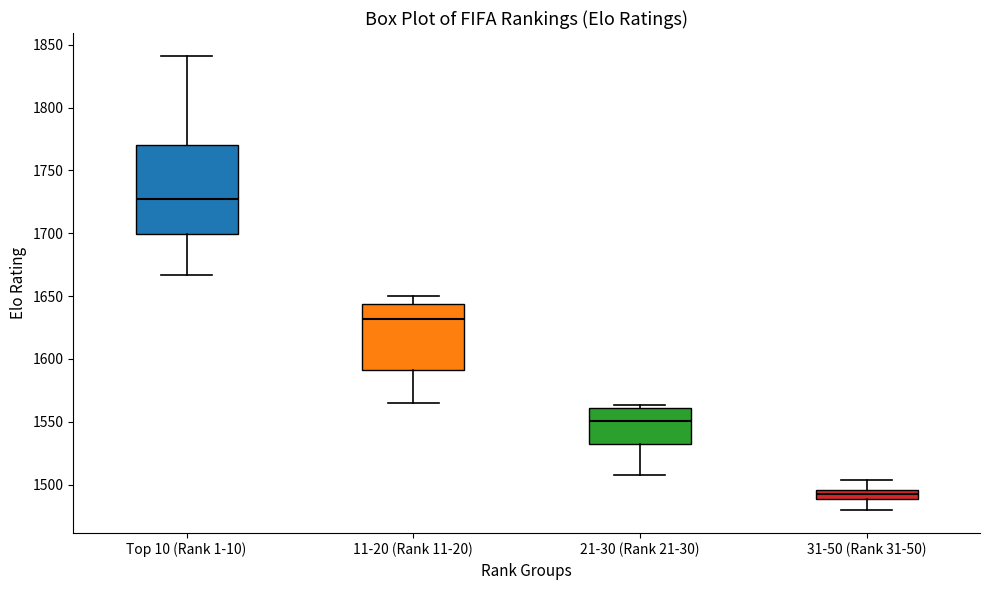

Comparing the boxes themselves (not the whiskers), which one is the tallest?

Top 10 (Rank 1-10)